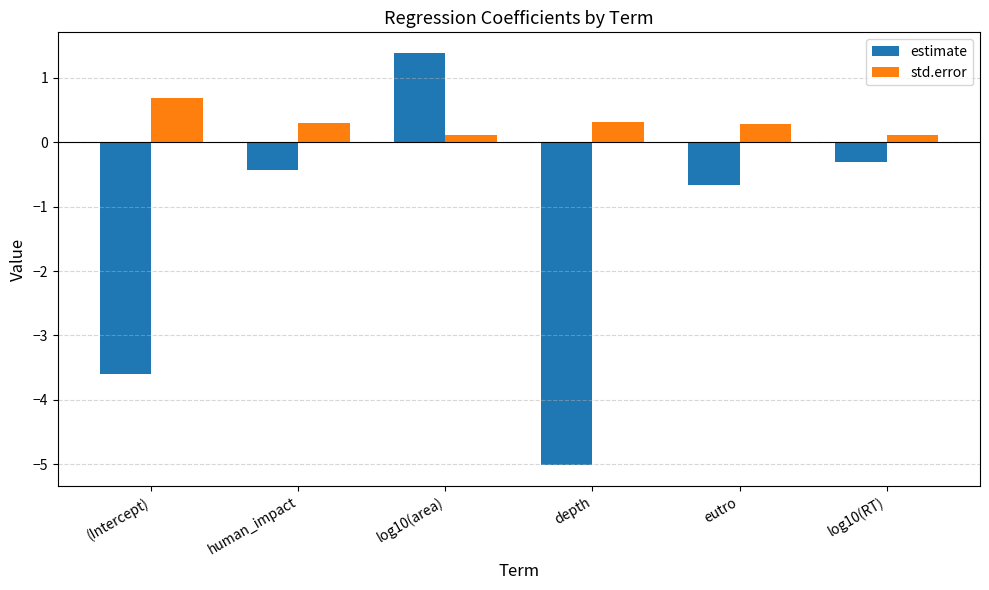

Are the bars grouped side by side (vs. stacked)?

Yes